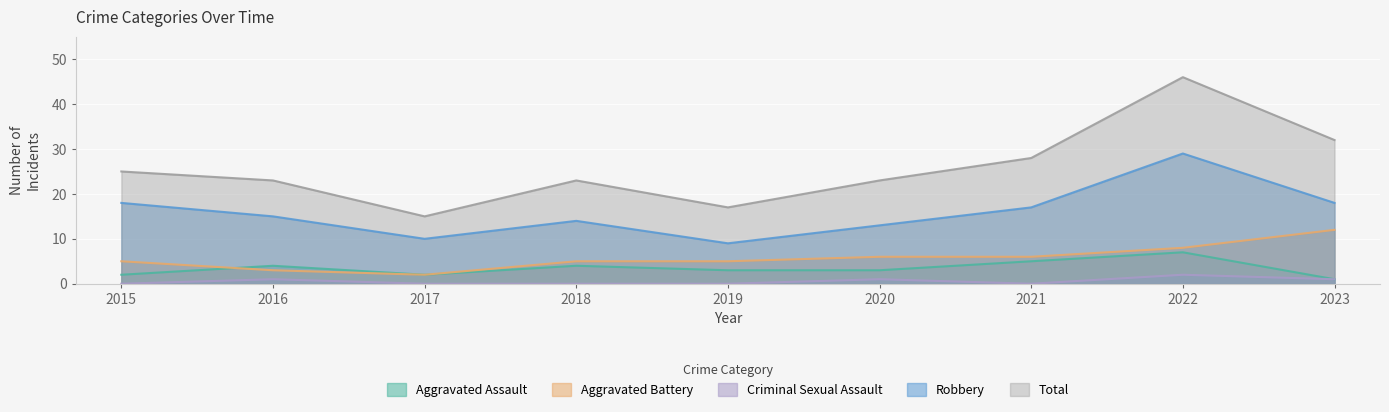

At which category does Aggravated Battery reach its first local valley?

2017